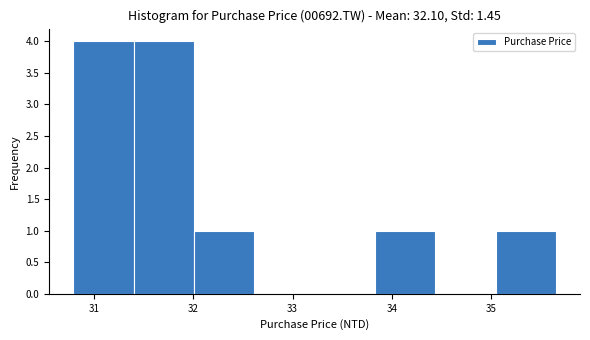

Reading left to right, transcribe this chart: for each bar, give the range it covers on the x-axis and its height. Neither the bar edges nor the heights are printed on the chart, so give them approximately, as read against the axes.

30.8 to 31.4: 4
31.4 to 32.0: 4
32.0 to 32.6: 1
32.6 to 33.2: 0
33.2 to 33.8: 0
33.8 to 34.4: 1
34.4 to 35.0: 0
35.0 to 35.7: 1